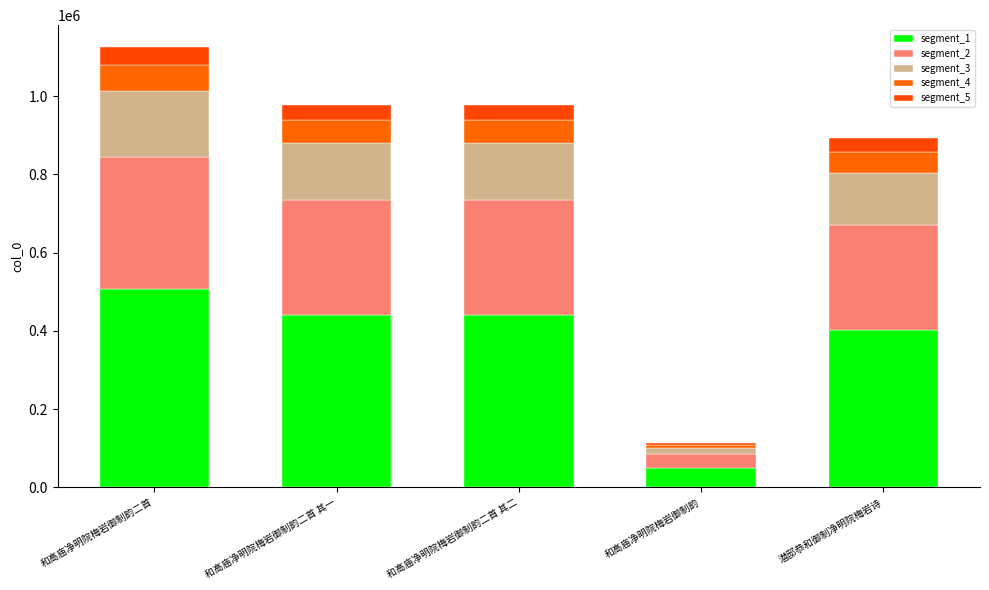

Which series changed the most between 和高庙净明院梅岩御制韵二首 其二 and 潜邸恭和御制净明院梅岩诗?

segment_1